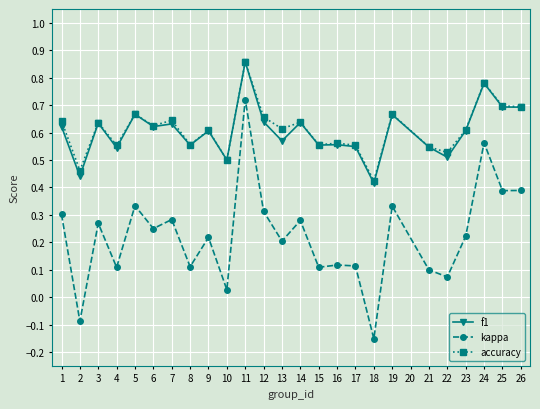

Is it true that accuracy equals 0.3 at 4?

False